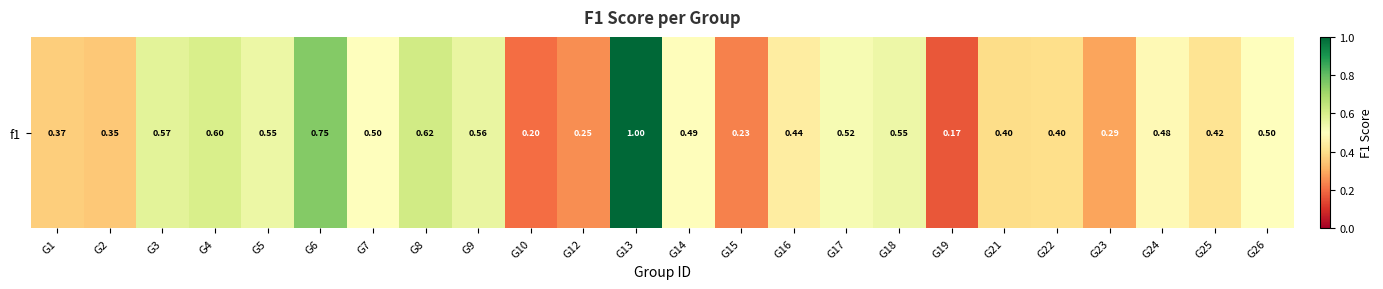

What is the change in value from G13 to G18?

-0.5